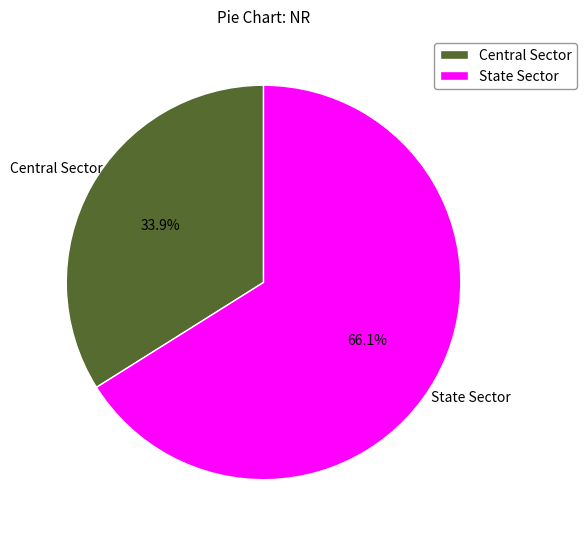

To the nearest percent, what is the difference between the State Sector and Central Sector slice percentages?

32%